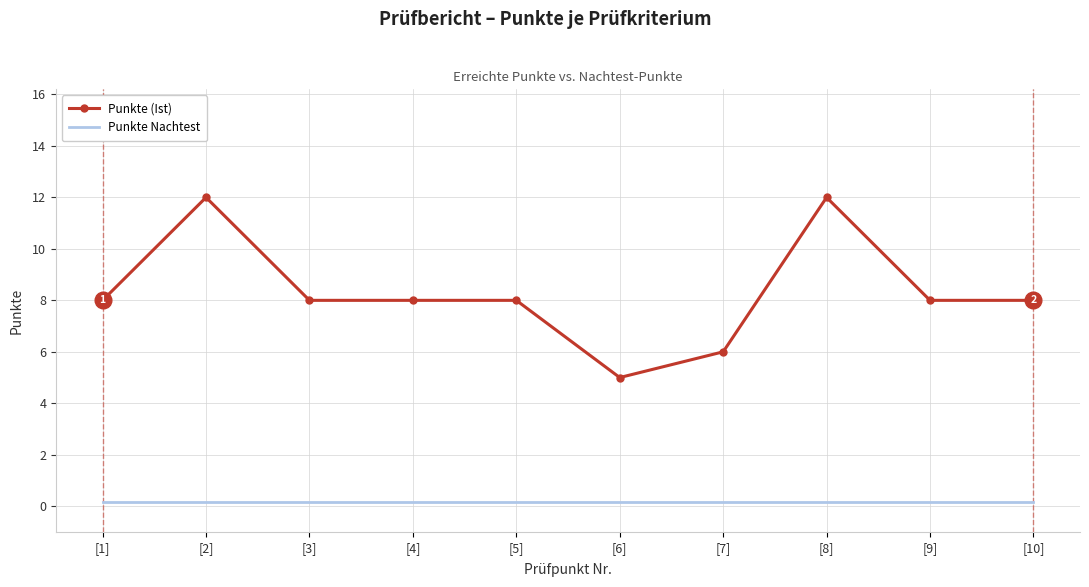

At [7], list the series in order from smallest to largest.

Punkte Nachtest, Punkte (Ist)